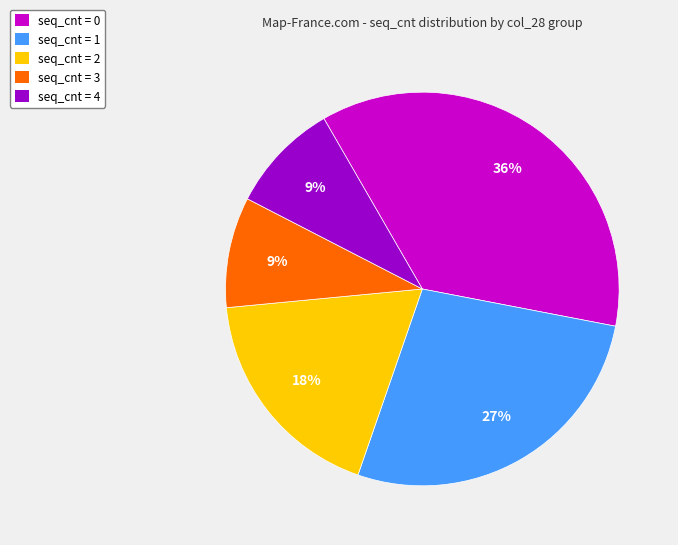

Which category has the biggest portion of the pie?

seq_cnt = 0